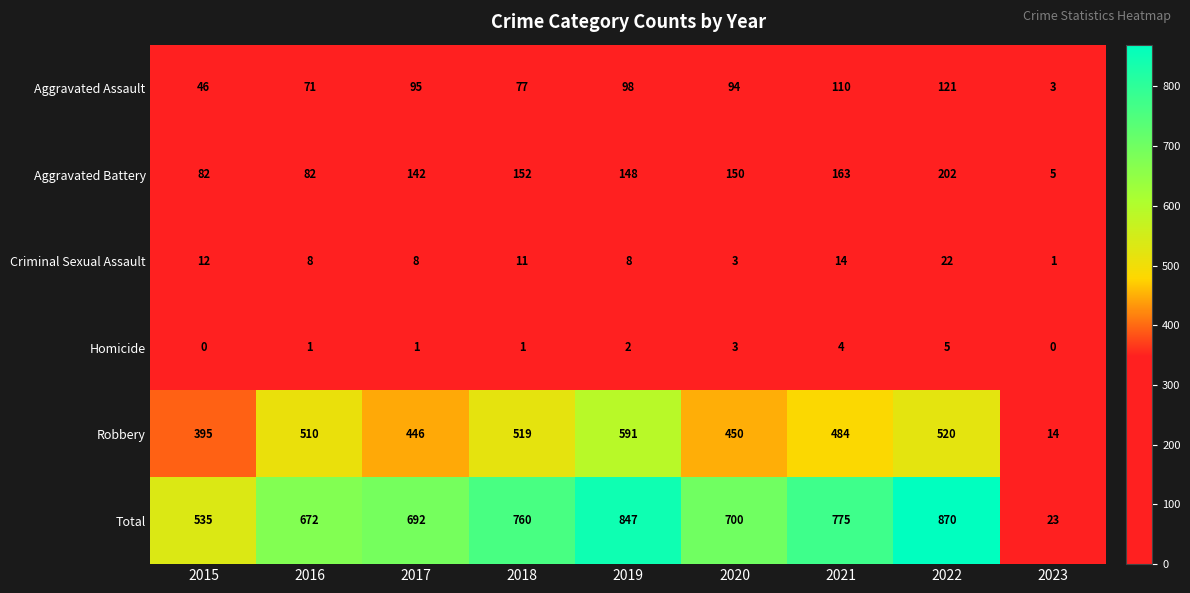

Count the number of categories in the chart.

9